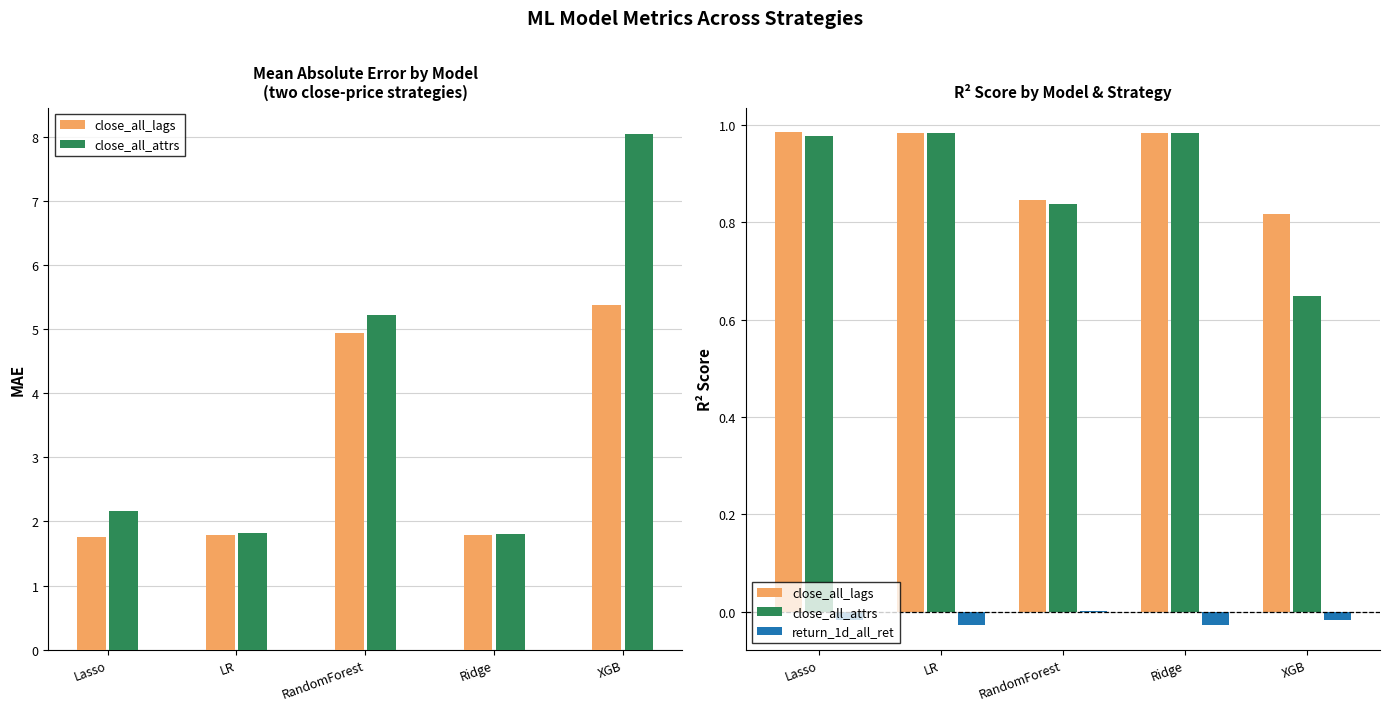

Between Lasso and XGB, which series saw the biggest shift?

close_all_attrs